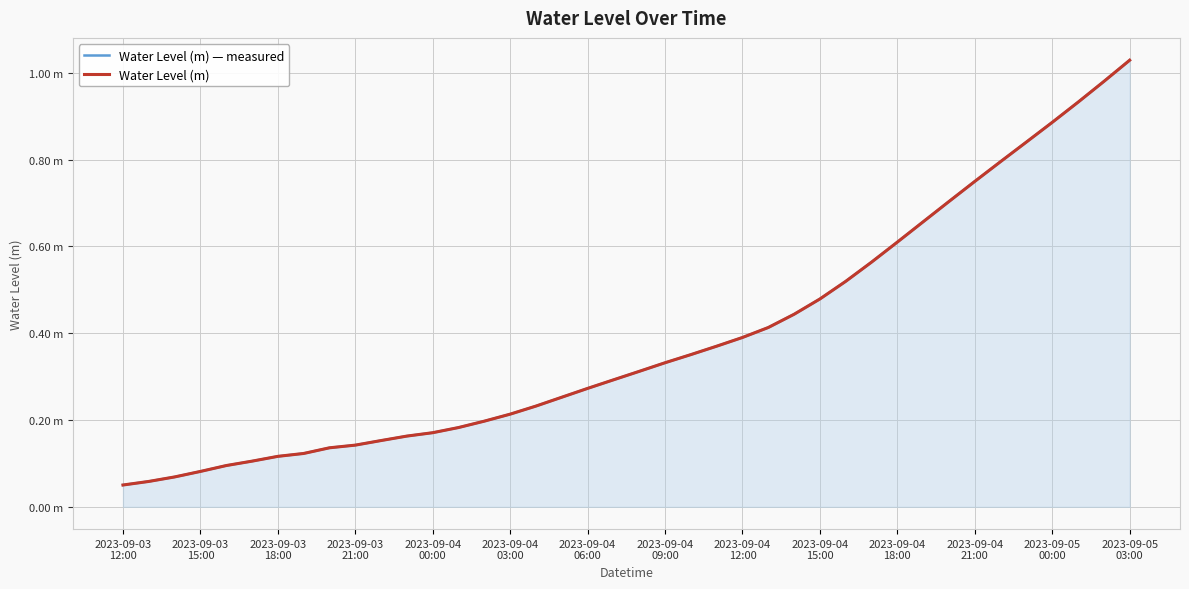

Which label corresponds to the smallest value in the chart?

2023-09-03
12:00